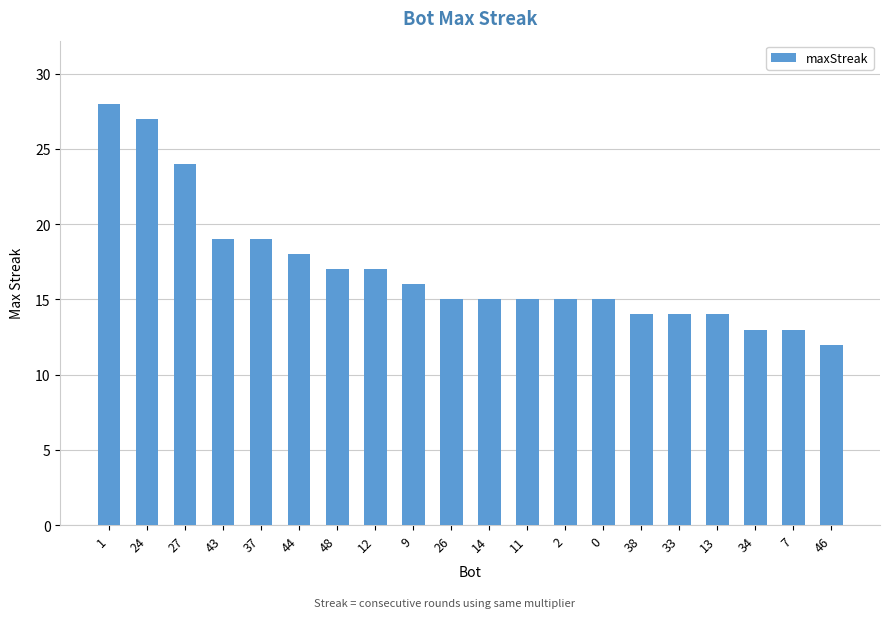

Reading right to left, list all the values displayed in this chart.

12	13	13	14	14	14	15	15	15	15	15	16	17	17	18	19	19	24	27	28